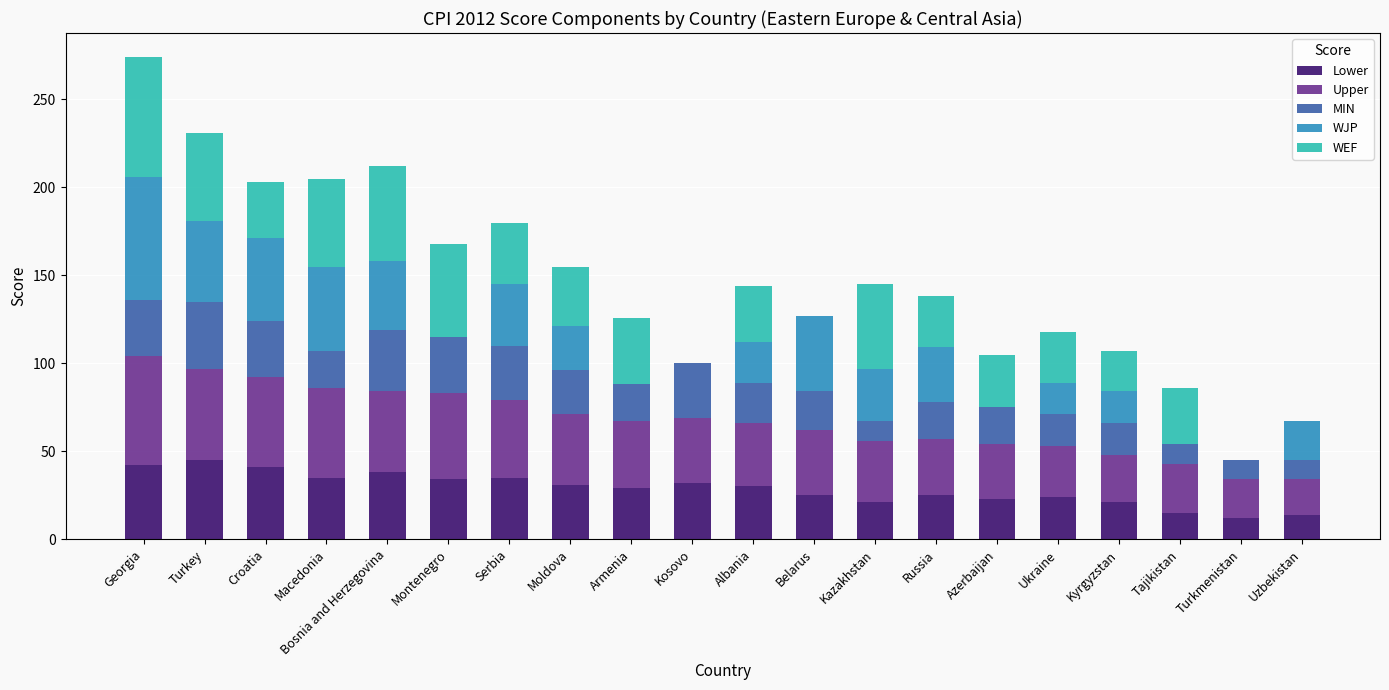

Count the number of categories in the chart.

20